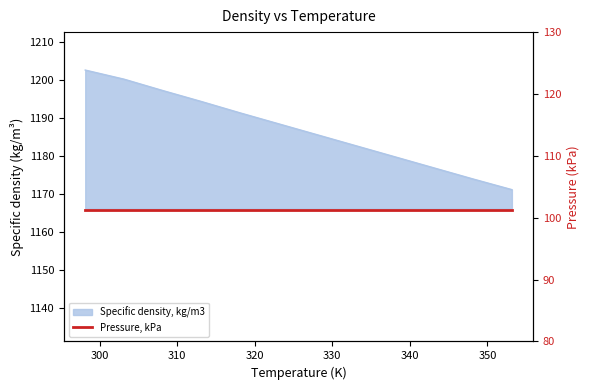

Which has a higher value, 318.15 or 343.15?

318.15